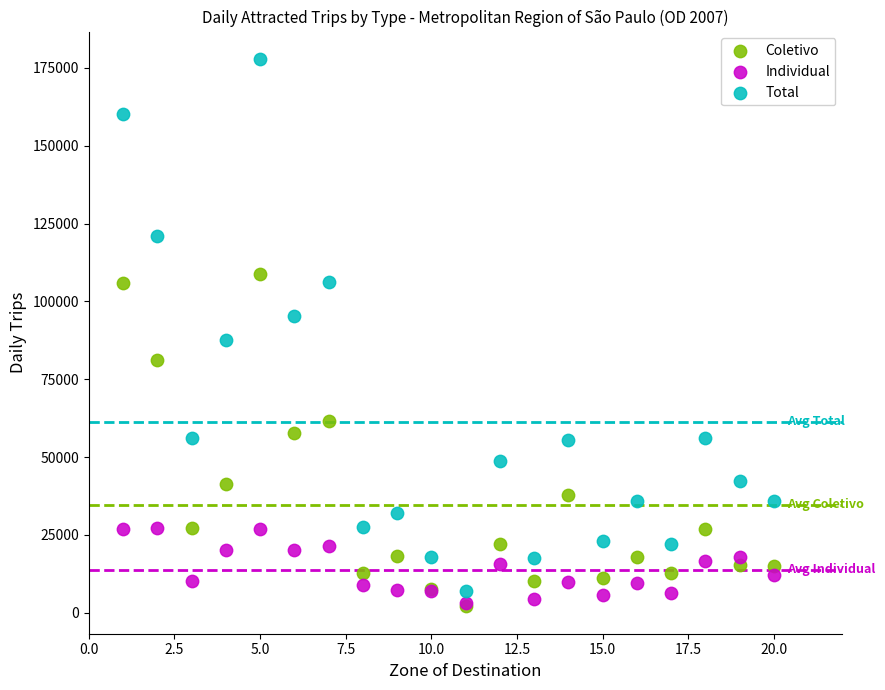

What are all the series names shown in the legend?

Coletivo, Individual, Total